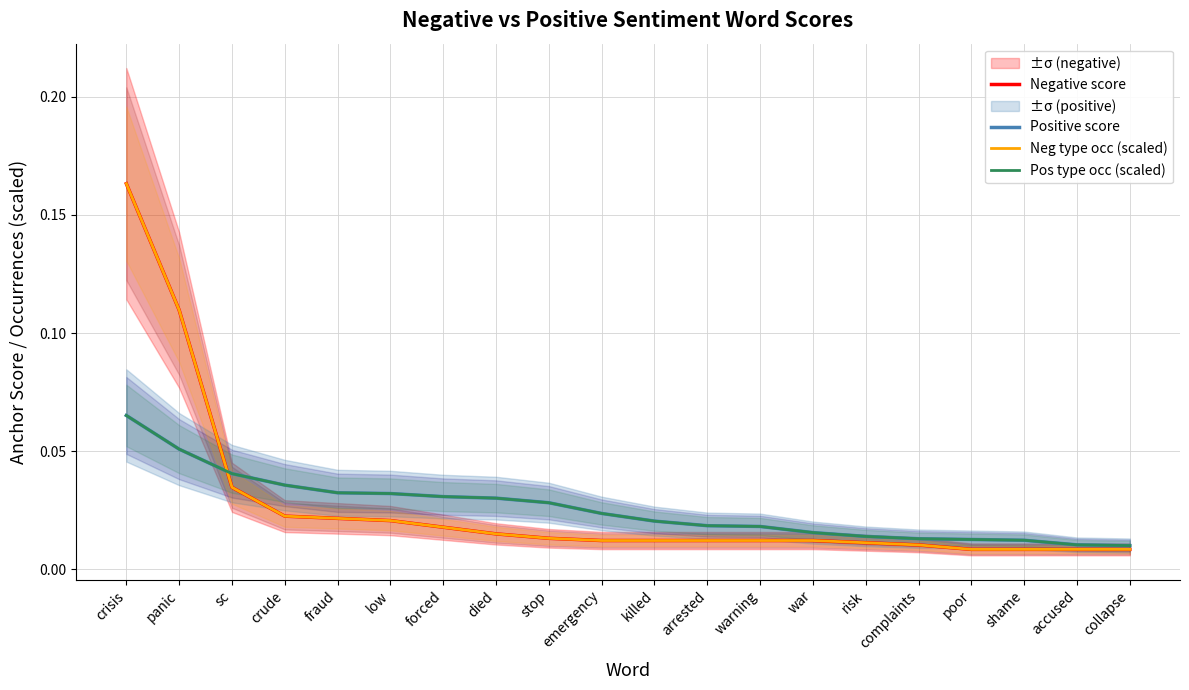

Between which two adjacent categories do Pos type occ (scaled) and Negative score first intersect?

panic and sc